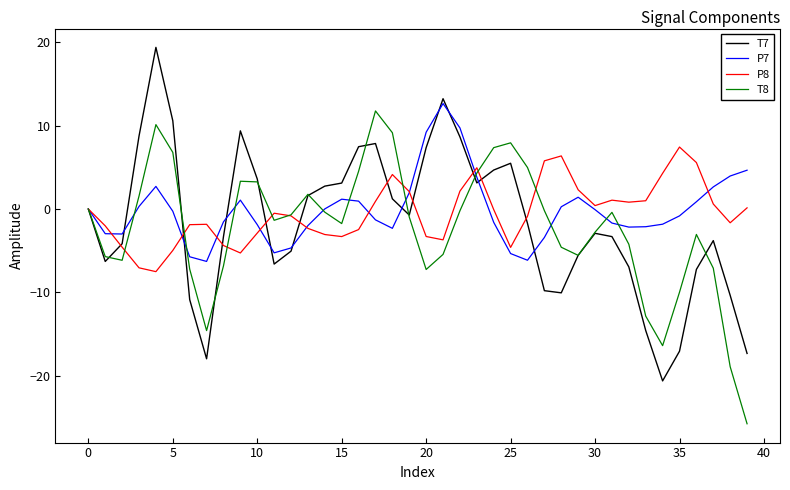

What is the maximum value for P7?

12.7